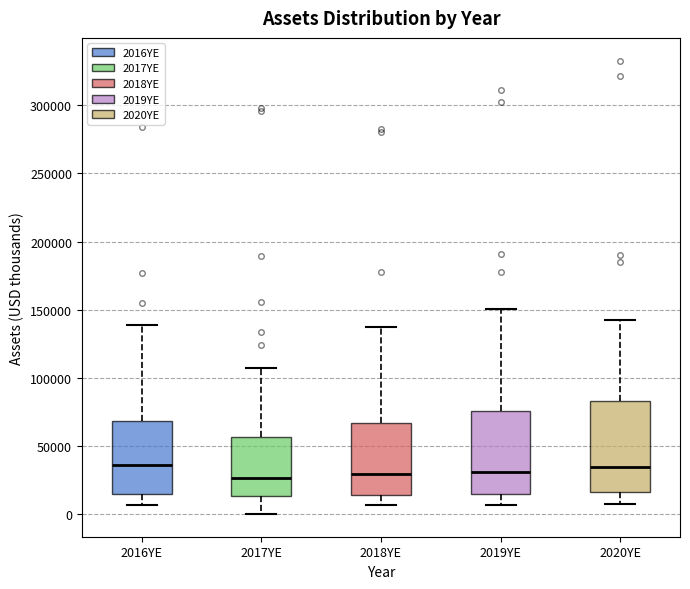

Reading left to right, transcribe this box plot: for each box, give where its median line is, the range the box spans, and where its two whiskers end, as read against the y-axis. The values are not printed on the chart, so give them approximately, as read against the axis.

2016YE: median 35000, box 15000 to 70000, whiskers 5000 to 140000
2017YE: median 25000, box 15000 to 55000, whiskers 0 to 105000
2018YE: median 30000, box 15000 to 65000, whiskers 5000 to 135000
2019YE: median 30000, box 15000 to 75000, whiskers 5000 to 150000
2020YE: median 35000, box 15000 to 85000, whiskers 5000 to 140000